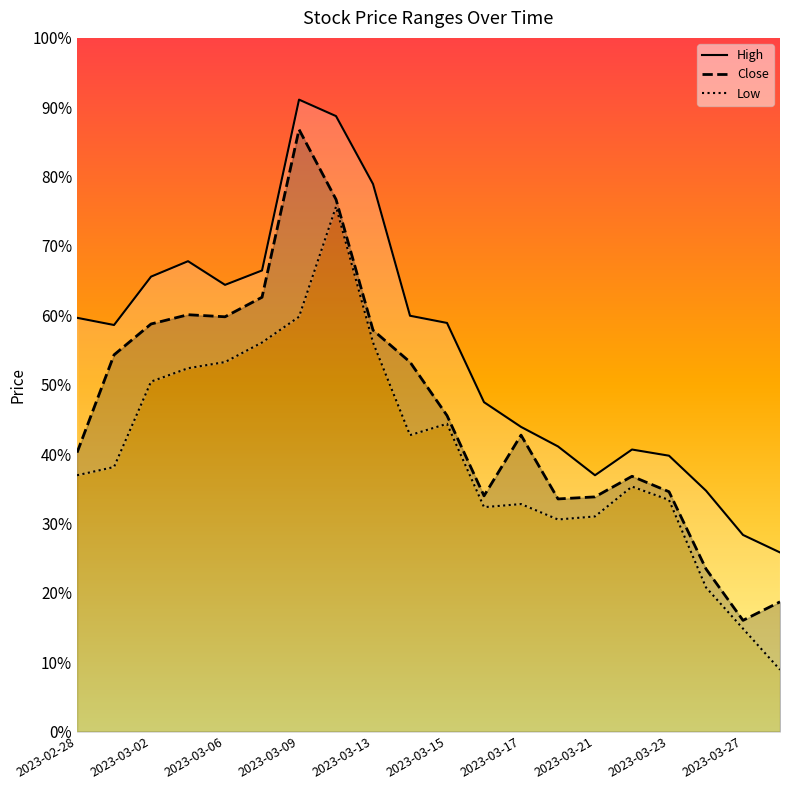

Which series has the widest spread of values?

Close